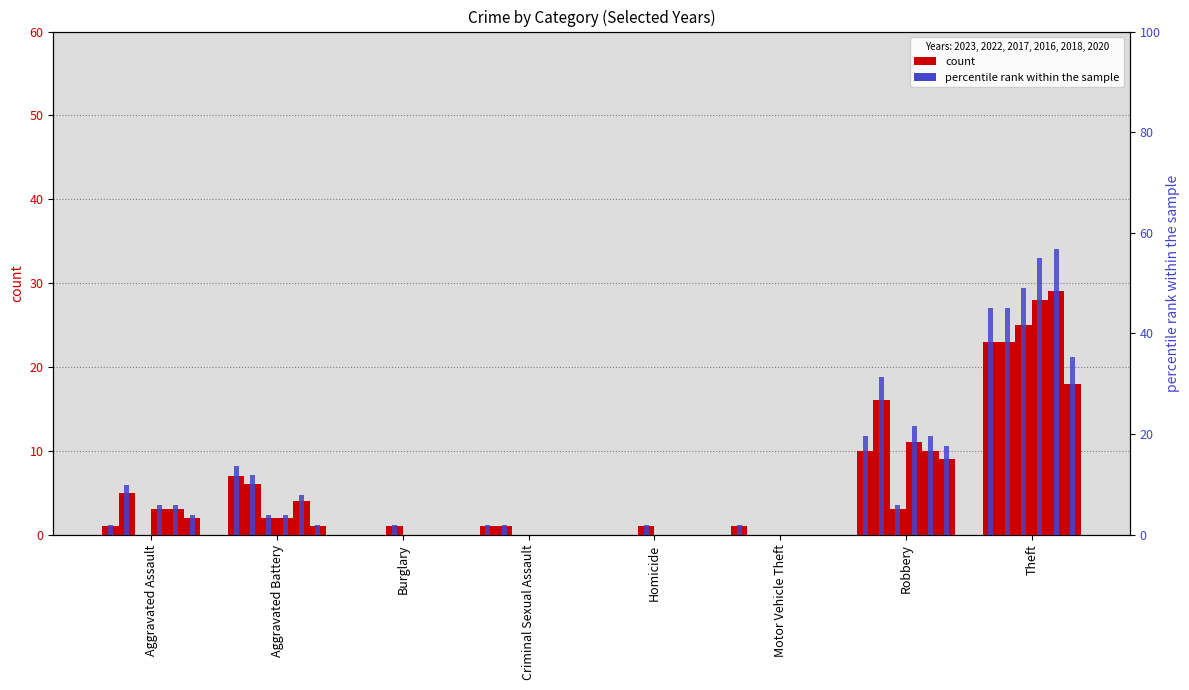

At which category is the sum across all series the highest?

Theft